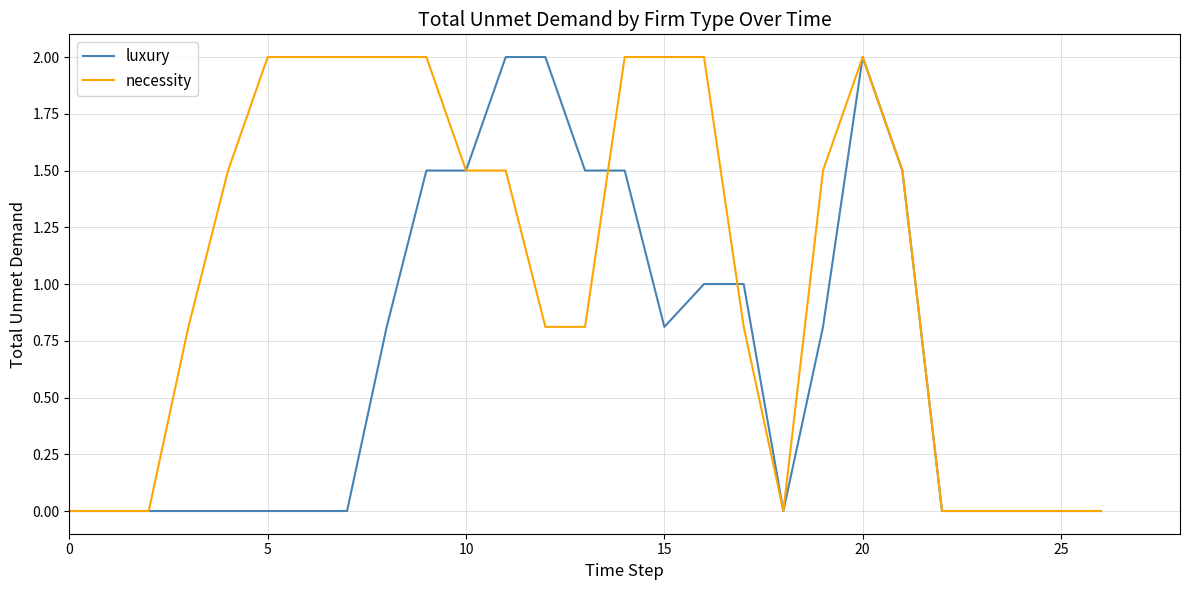

Rank the series by their average value, from highest to lowest.

necessity, luxury